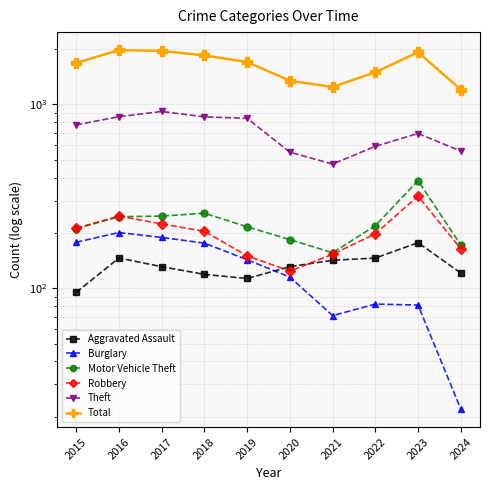

Is it true that Total equals 381 at 2021?

False